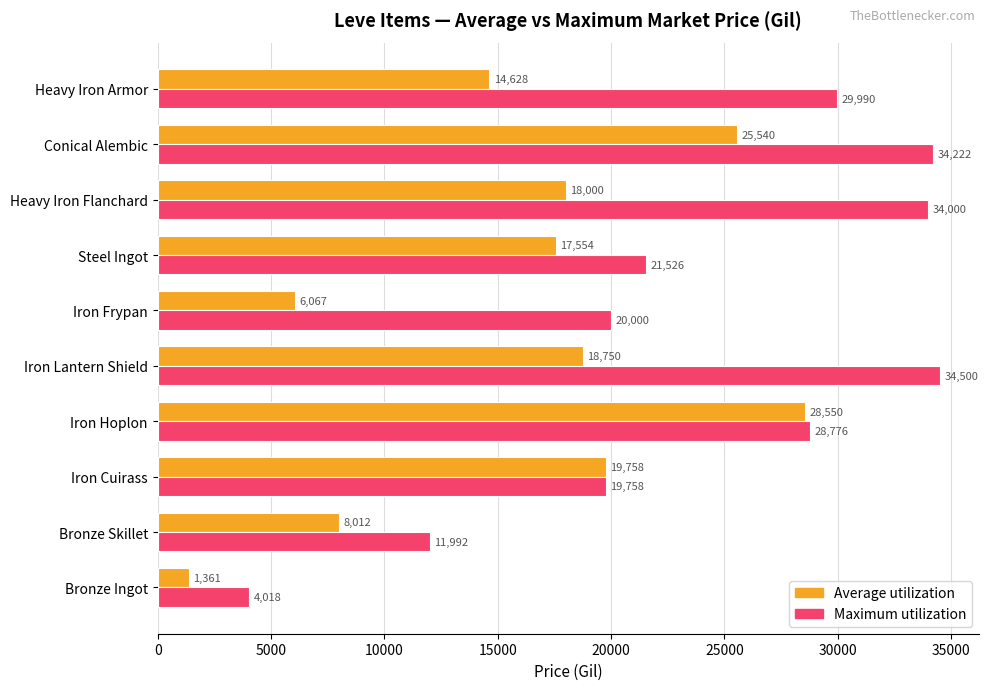

Is it true that Maximum utilization equals 4017.9 at Bronze Ingot?

True